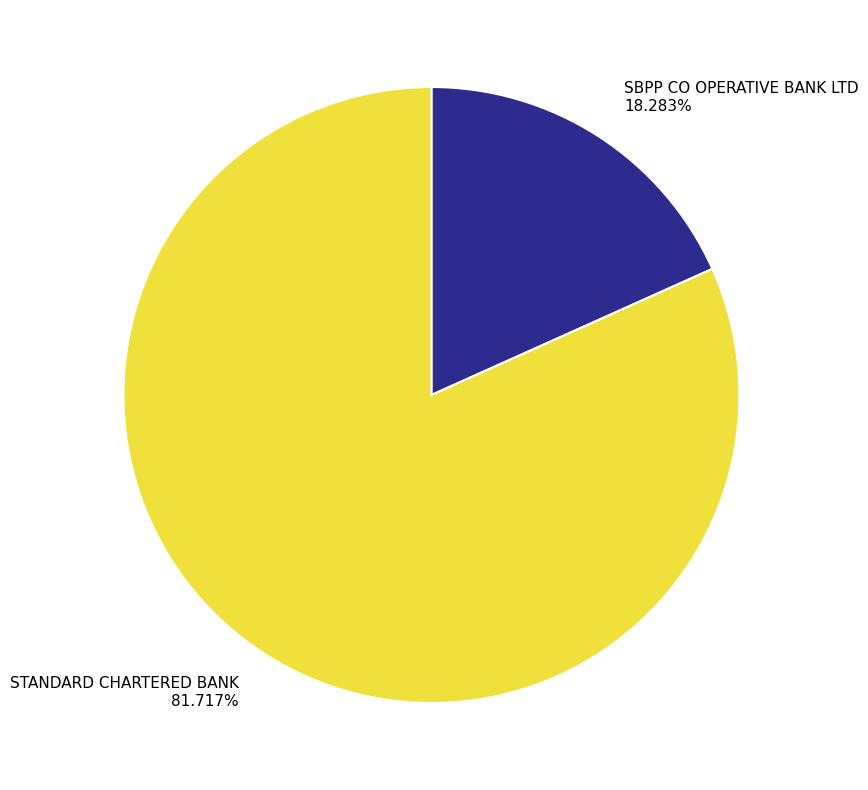

What portion of the pie excludes SBPP CO OPERATIVE BANK LTD?

81.7%